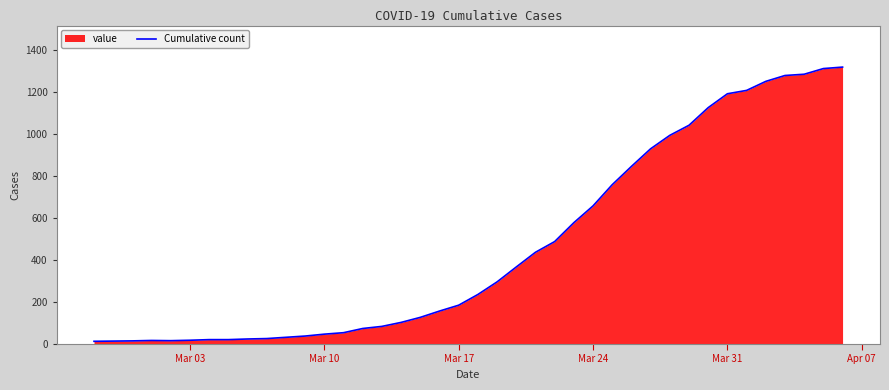

What is the maximum value shown in the chart?

1319